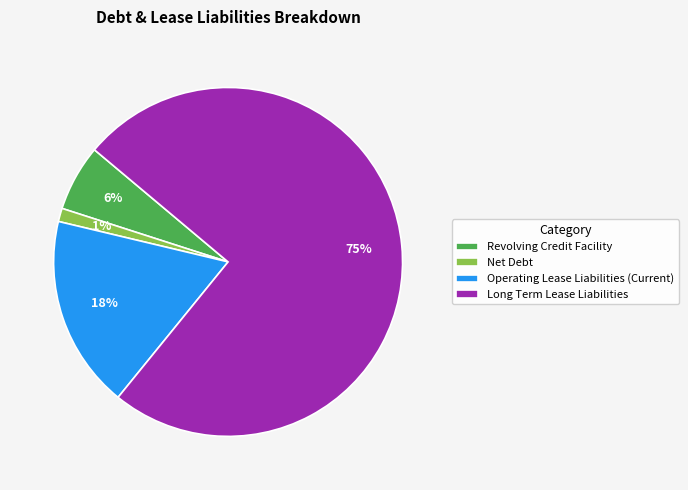

How many segments does this pie chart have?

4